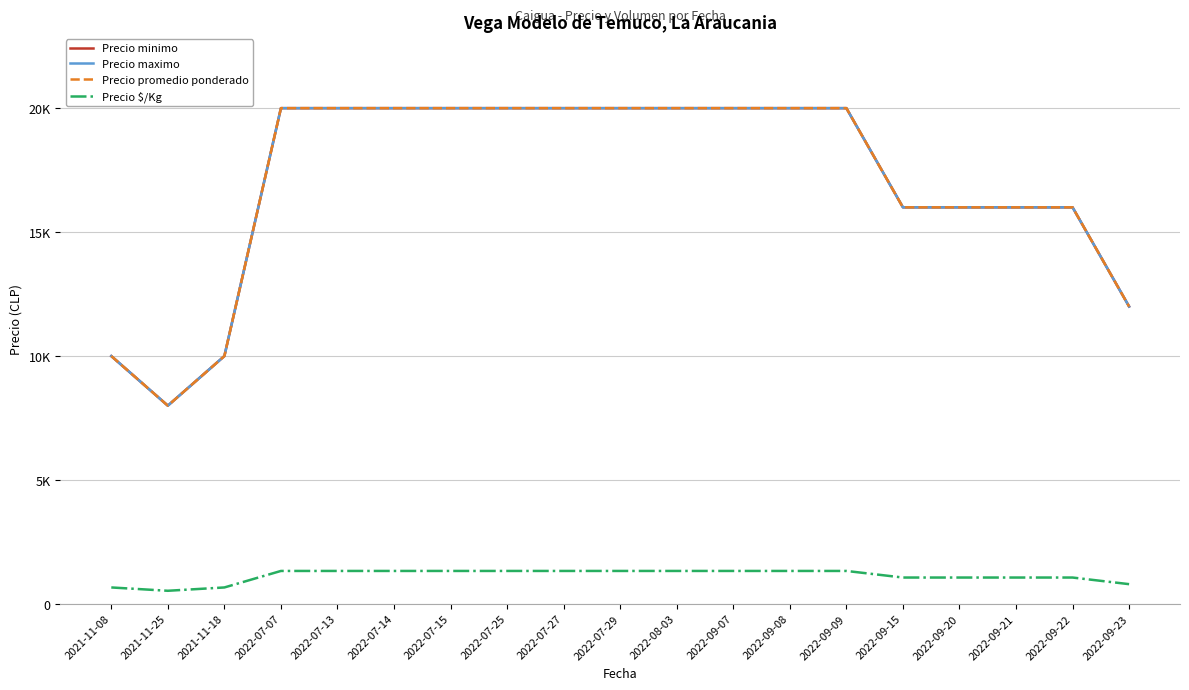

The value of Precio $/Kg at 2022-07-27 is 326. True or false?

False